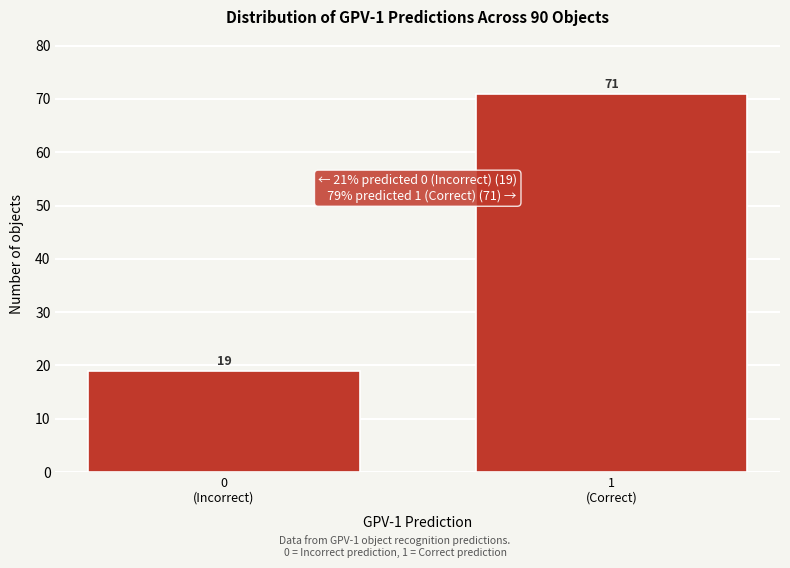

Reading left to right, extract all data points from this chart.

19	71